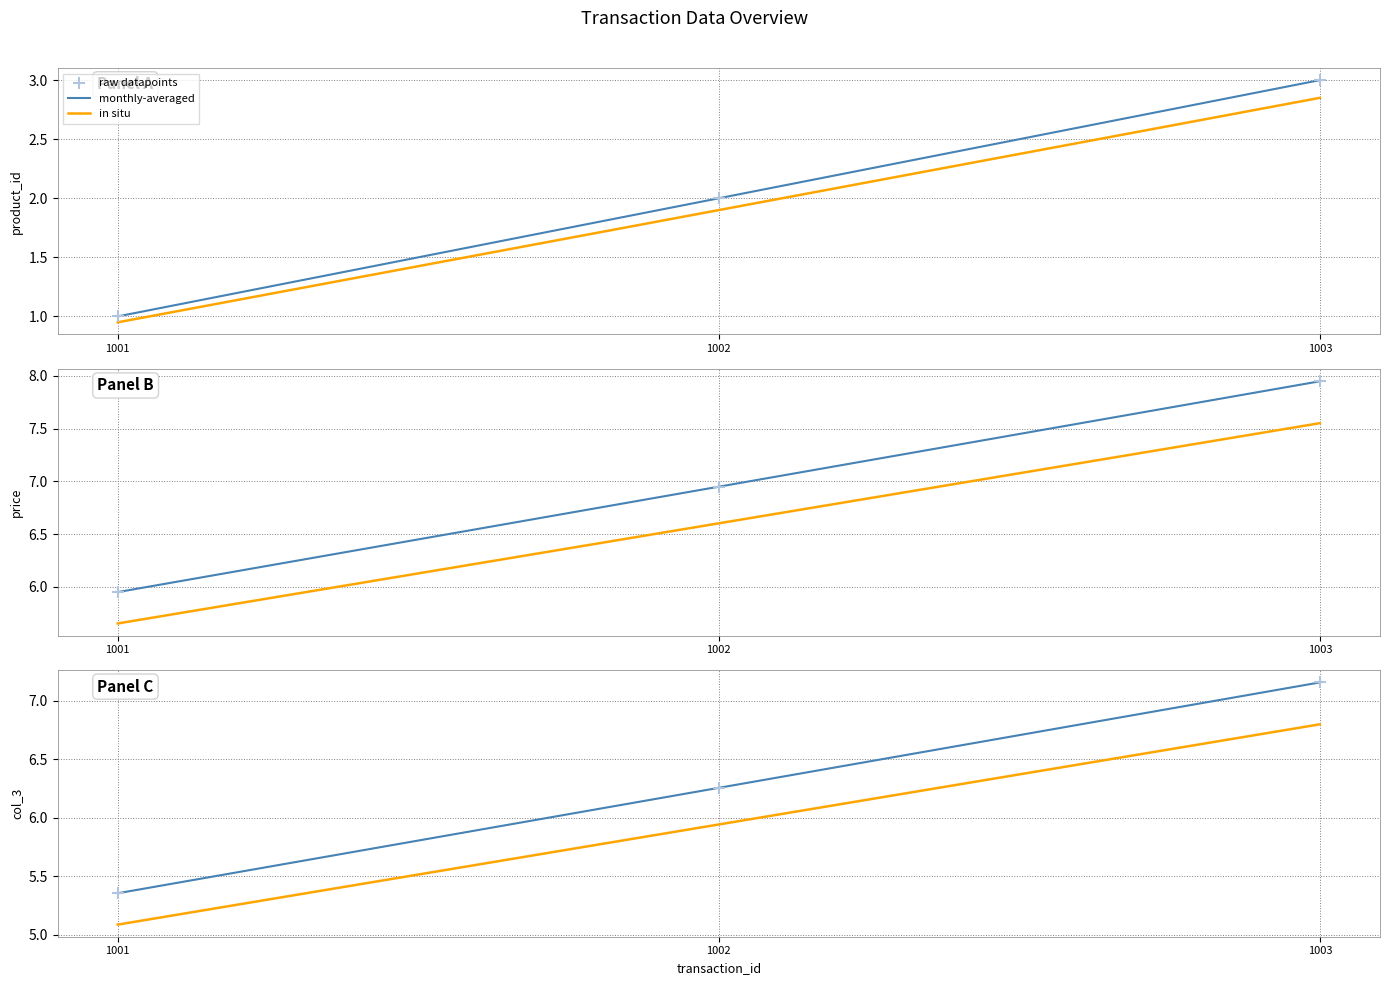

Which series reaches the maximum Y coordinate?

monthly-averaged